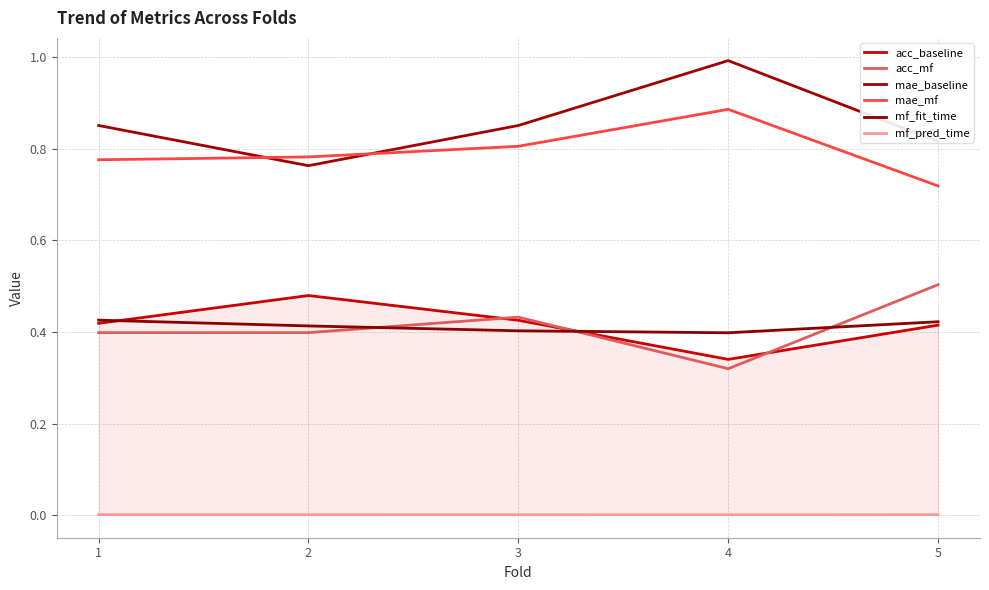

Which series changed the most between 2 and 5?

acc_mf